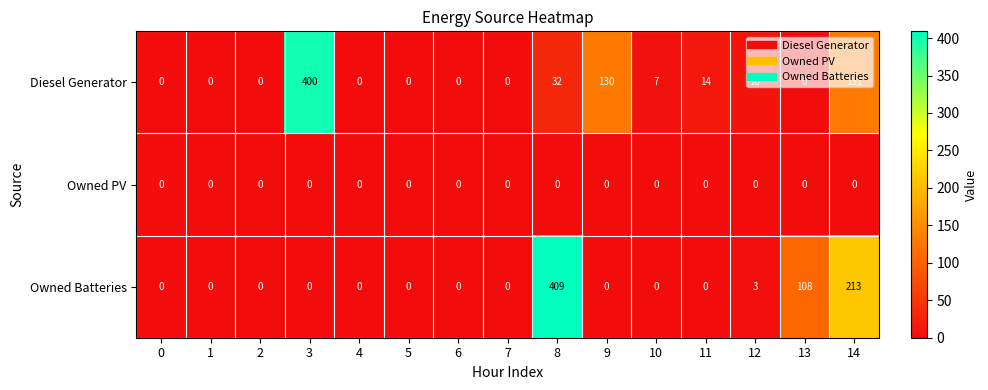

Count the number of data series in this chart.

3